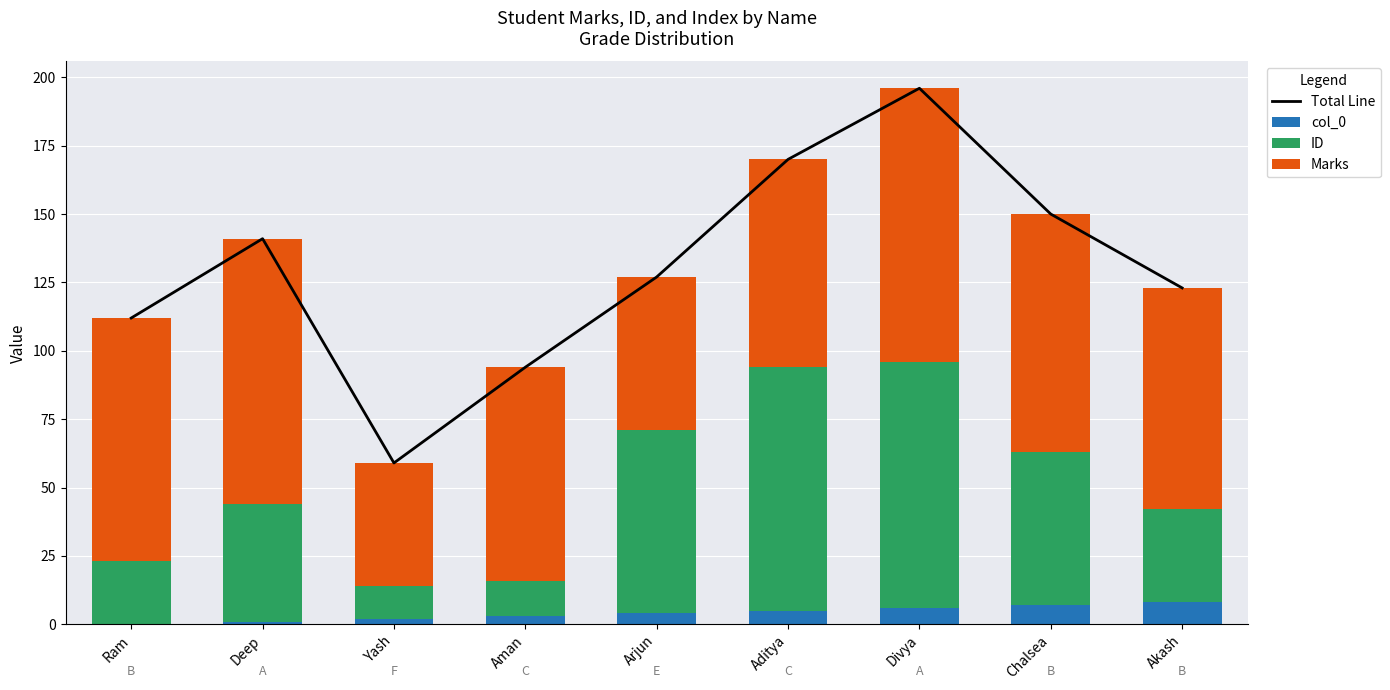

What is the label of the 5th bar from the right?

Arjun